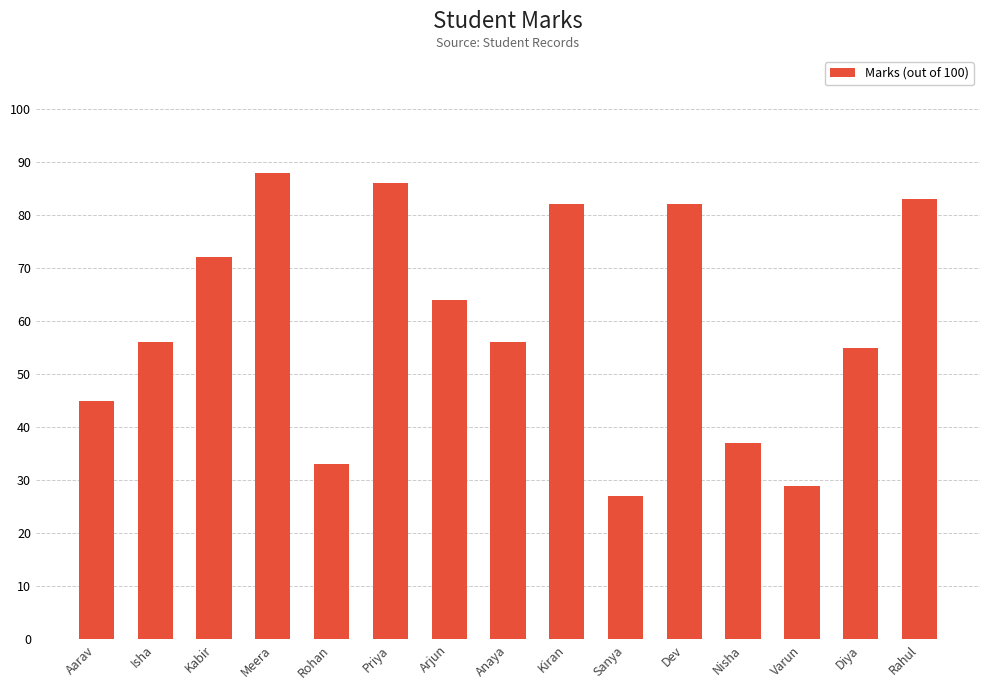

Between Varun and Anaya, which is larger?

Anaya